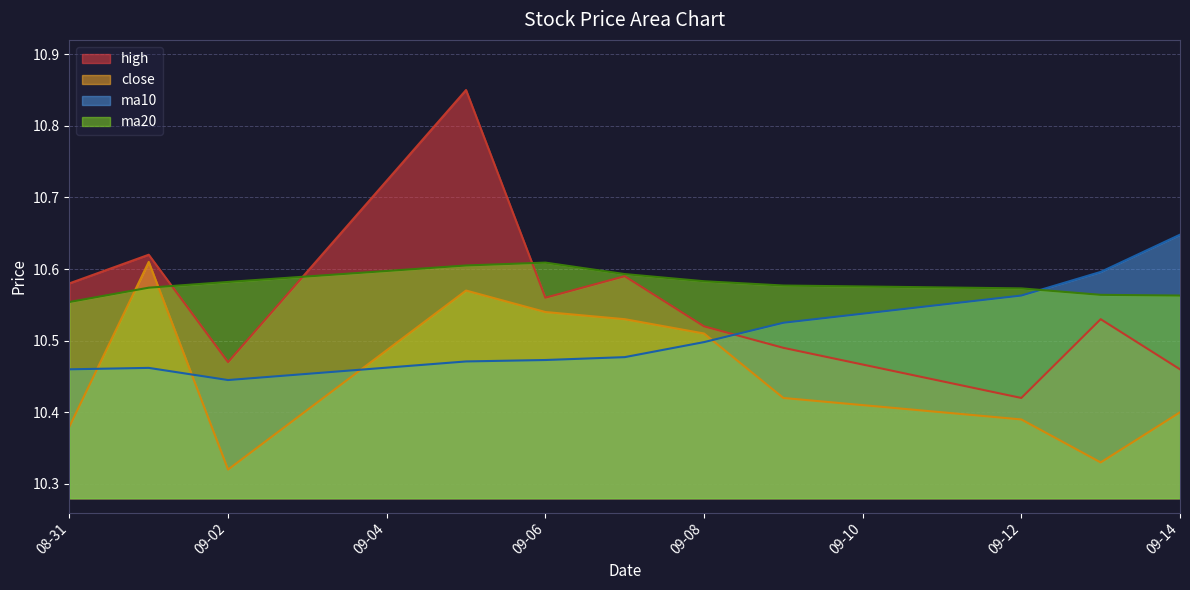

Is it true that close equals 15.6 at 09-12?

False